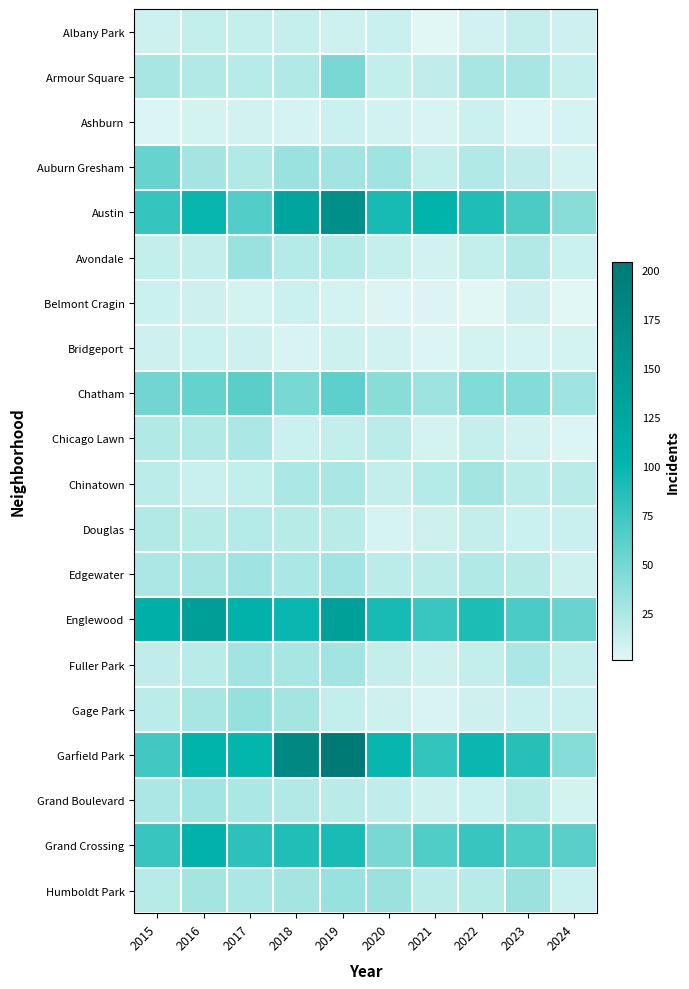

Between 2019 and 2024, which series saw the biggest shift?

Garfield Park